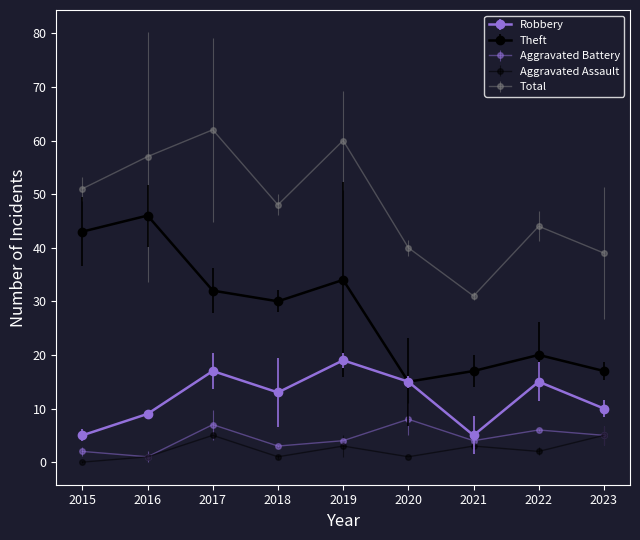

Reading left to right, transcribe all the data shown in this chart.

Robbery: 2015=5	2016=9	2017=17	2018=13	2019=19	2020=15	2021=5	2022=15	2023=10
Theft: 2015=43	2016=46	2017=32	2018=30	2019=34	2020=15	2021=17	2022=20	2023=17
Total: 2015=51	2016=57	2017=62	2018=48	2019=60	2020=40	2021=31	2022=44	2023=39
Aggravated Battery: 2015=2	2016=1	2017=7	2018=3	2019=4	2020=8	2021=4	2022=6	2023=5
Aggravated Assault: 2015=0	2016=1	2017=5	2018=1	2019=3	2020=1	2021=3	2022=2	2023=5